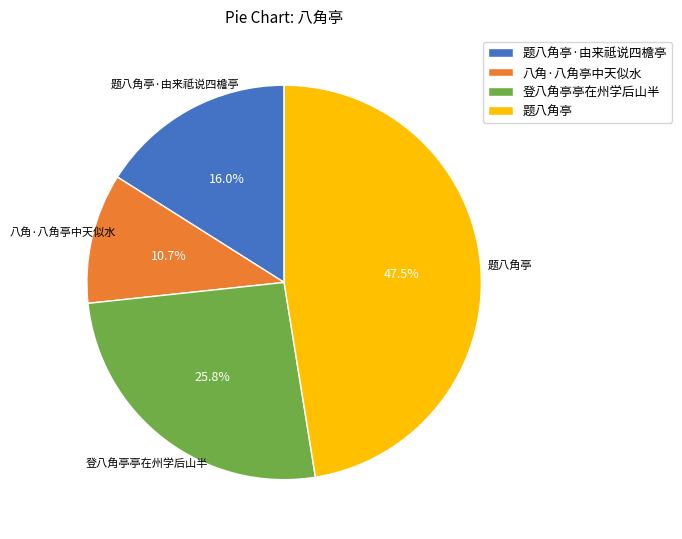

How many segments does this pie chart have?

4